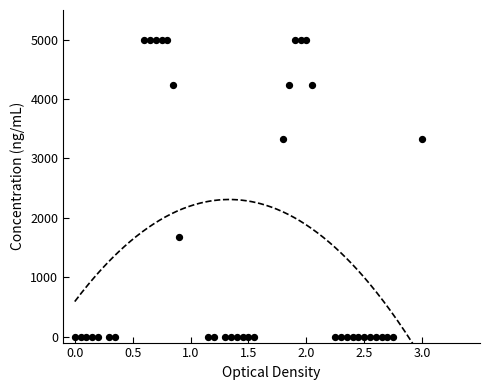

What is the range of X values (max minus min)?

3.0